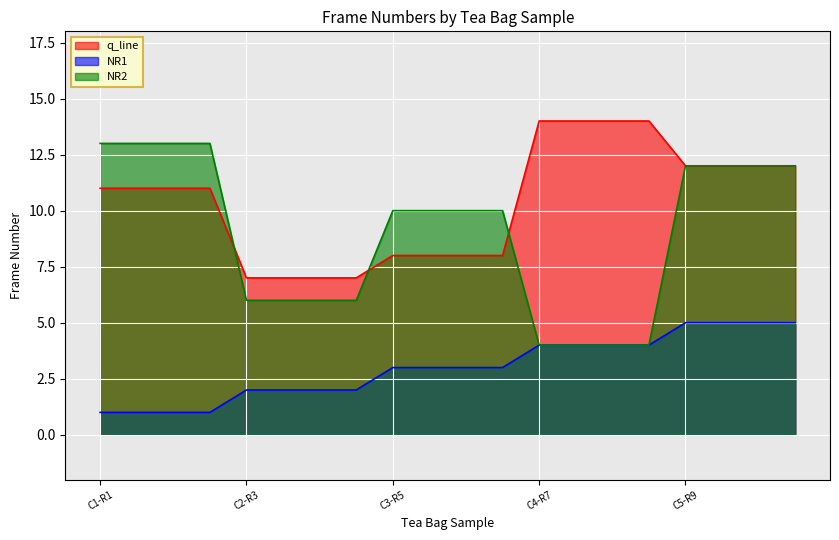

Which series has the widest spread of values?

NR2